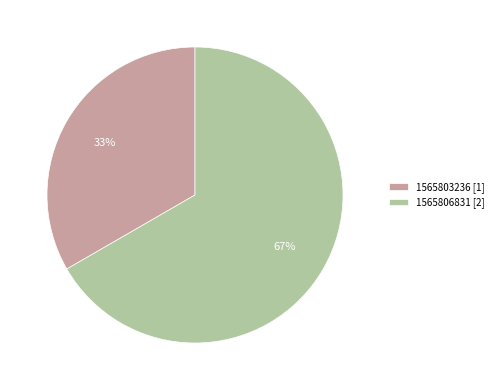

Is there any slice that represents more than half of the pie?

Yes